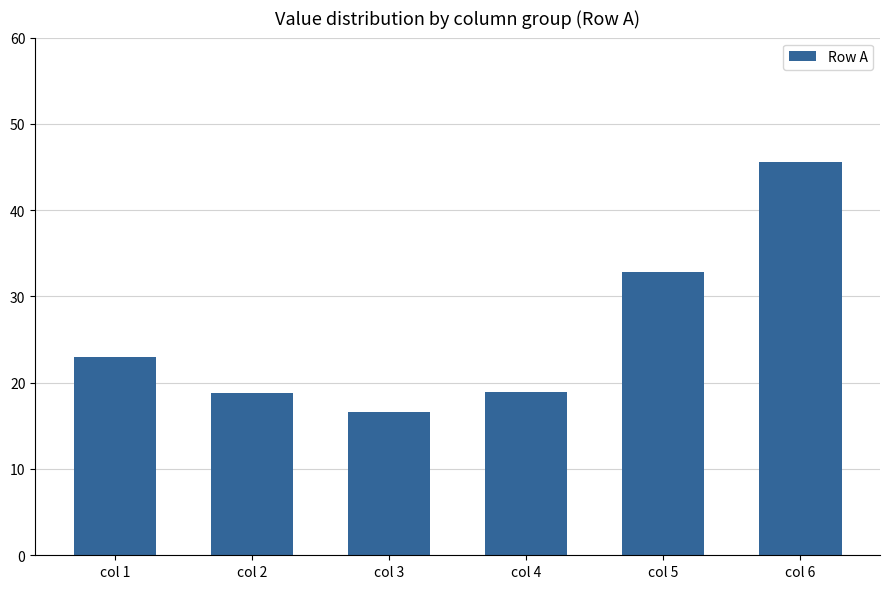

What is the difference between the second highest and second lowest values?

14.0